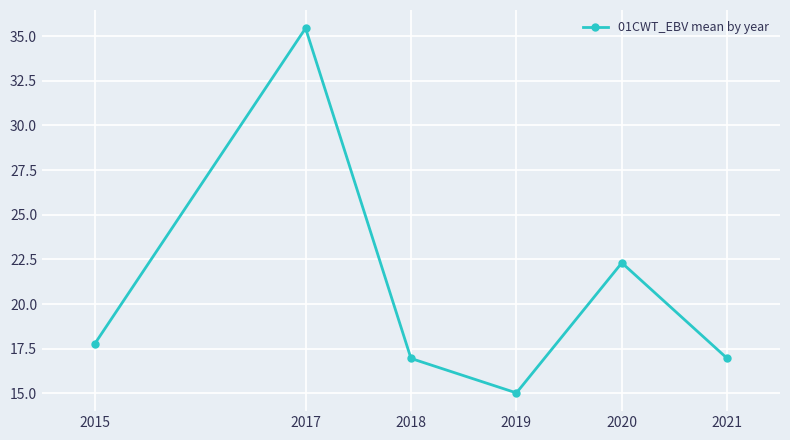

What is the ratio of the value at 2020 to the value at 2015?

1.3